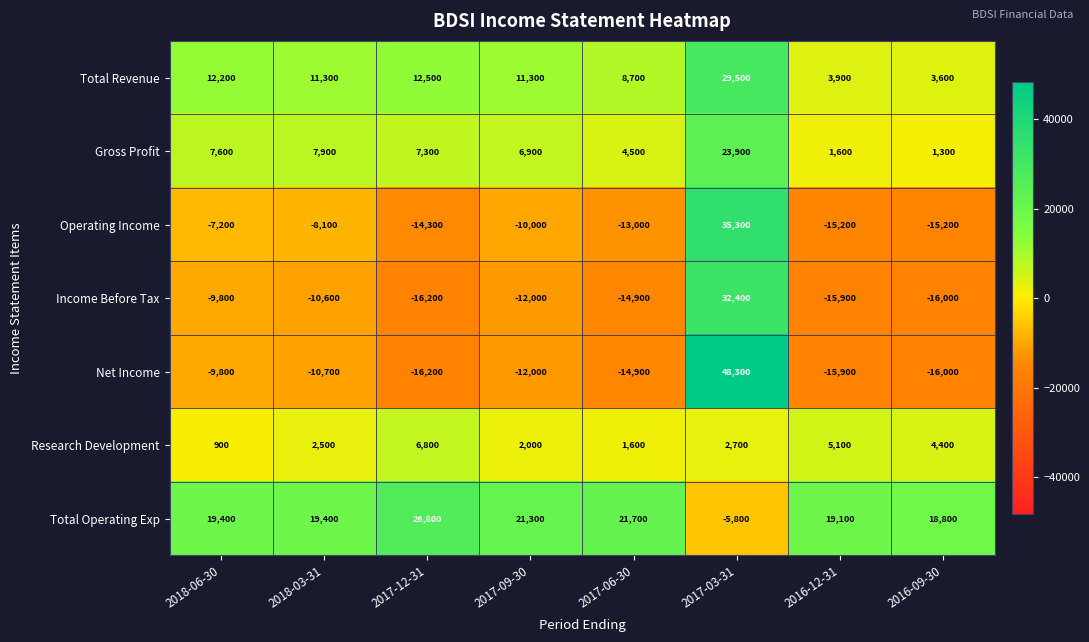

The Income Before Tax series shows -10600 at 2018-03-31. True or false?

True